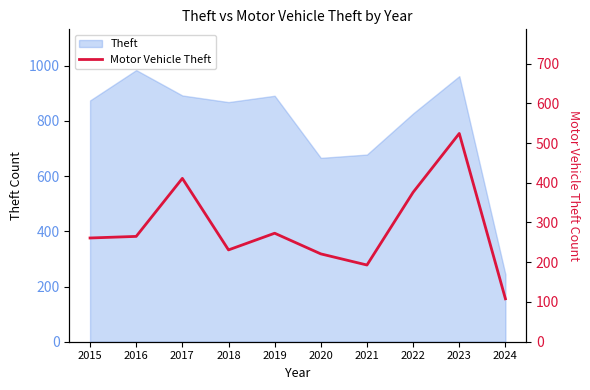

How many values are below 265?

5